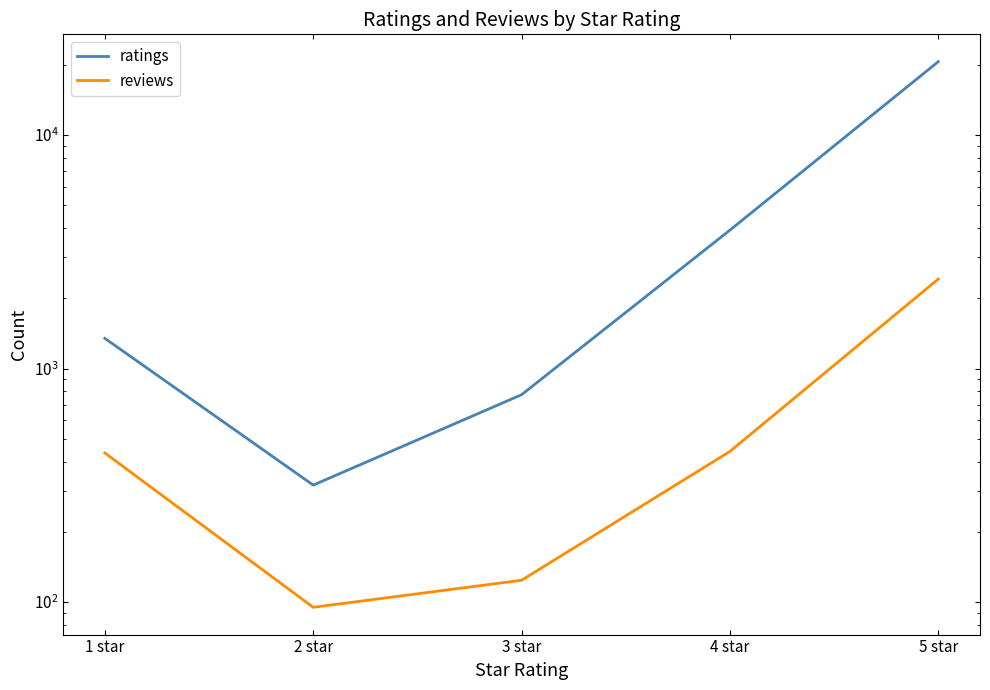

Which series has the largest total across all categories?

ratings